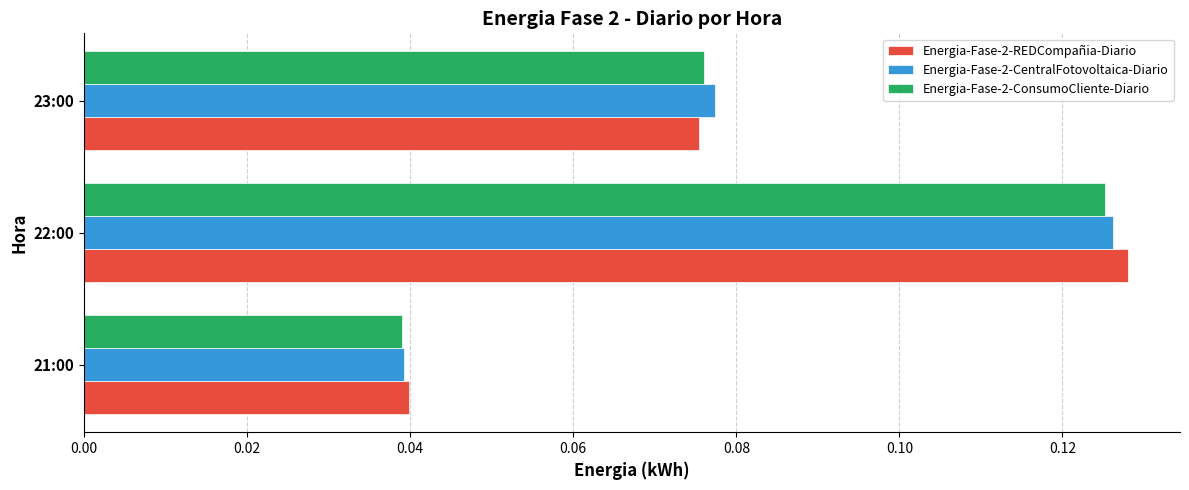

True or false: Energia-Fase-2-ConsumoCliente-Diario has a value of 0.0 at 23:00.

False